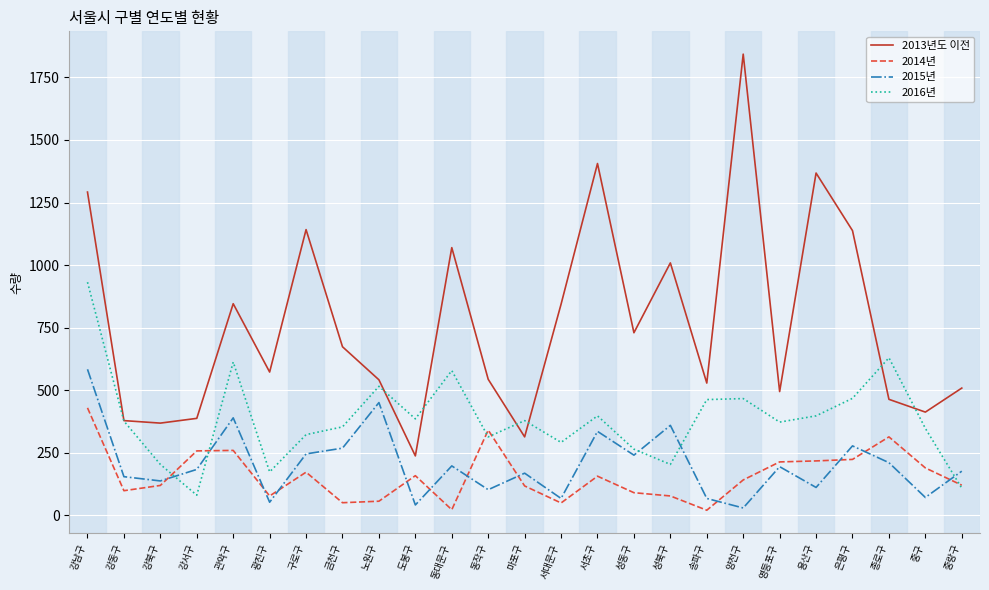

What is the total value across all series at 마포구?

980